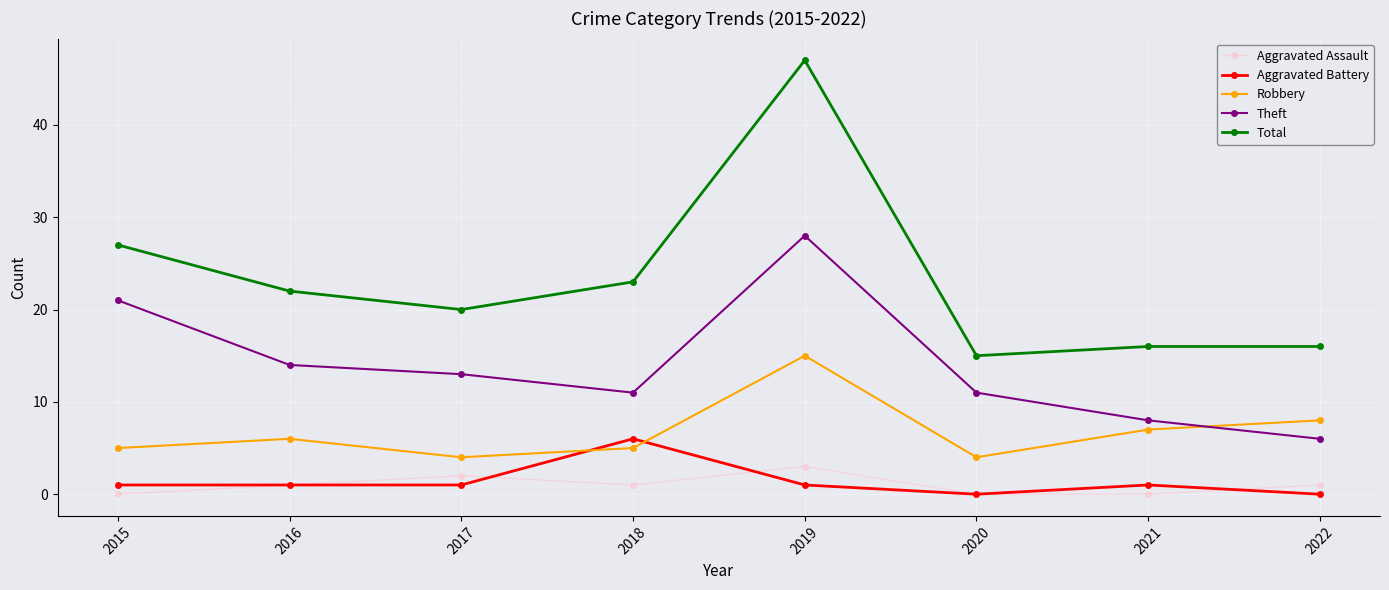

Rank the series by their maximum value, from highest to lowest.

Total, Theft, Robbery, Aggravated Battery, Aggravated Assault